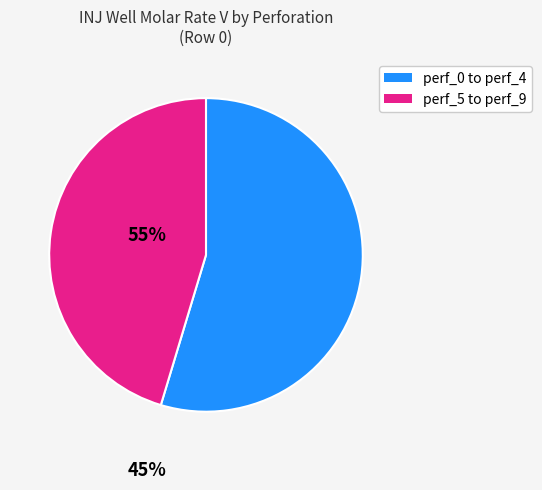

Does any single category account for the majority?

Yes